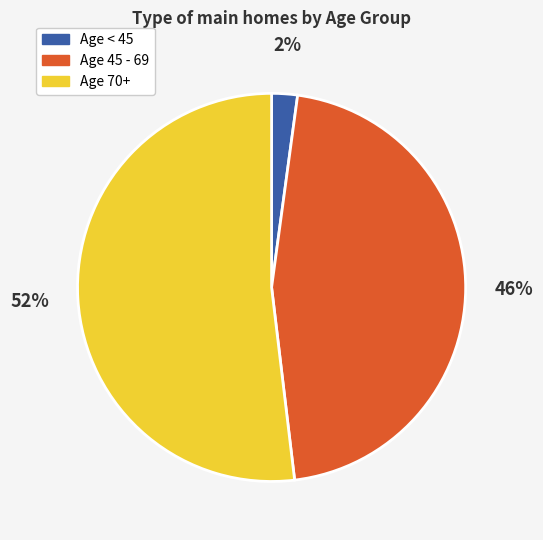

What percentage is the Age < 45 slice, to the nearest percent?

2%